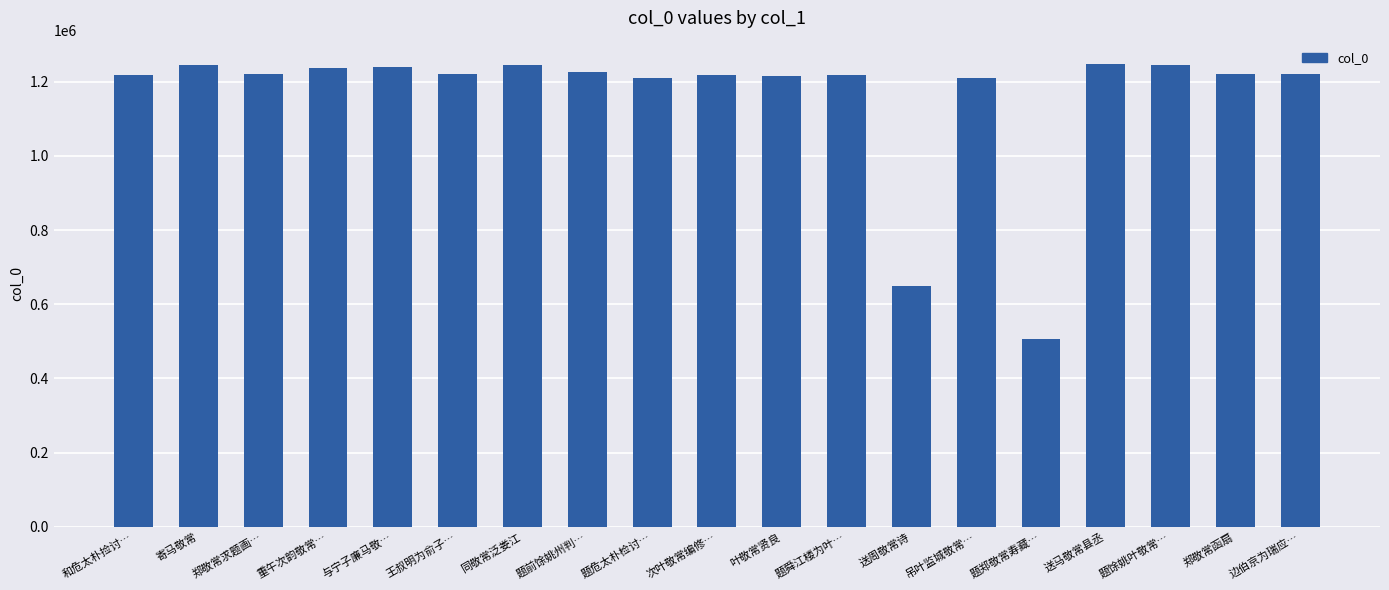

The value at 题危太朴检讨… is 1209241. True or false?

True